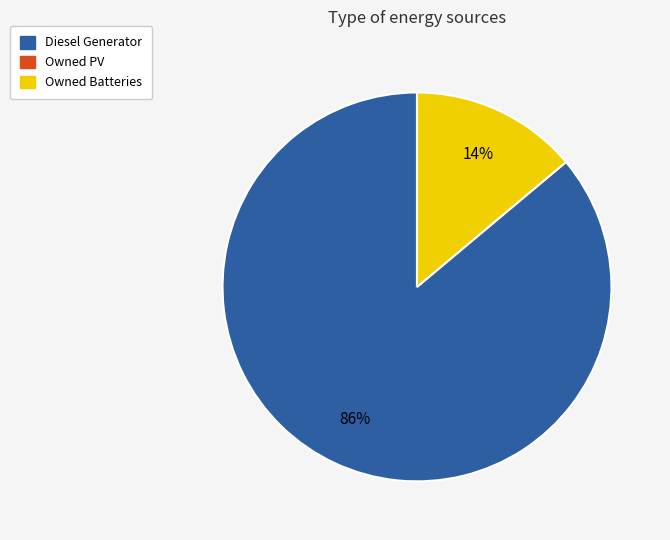

Does any single category account for the majority?

Yes